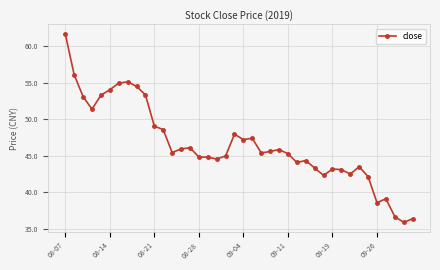

What is the difference between the maximum and minimum values?

25.8